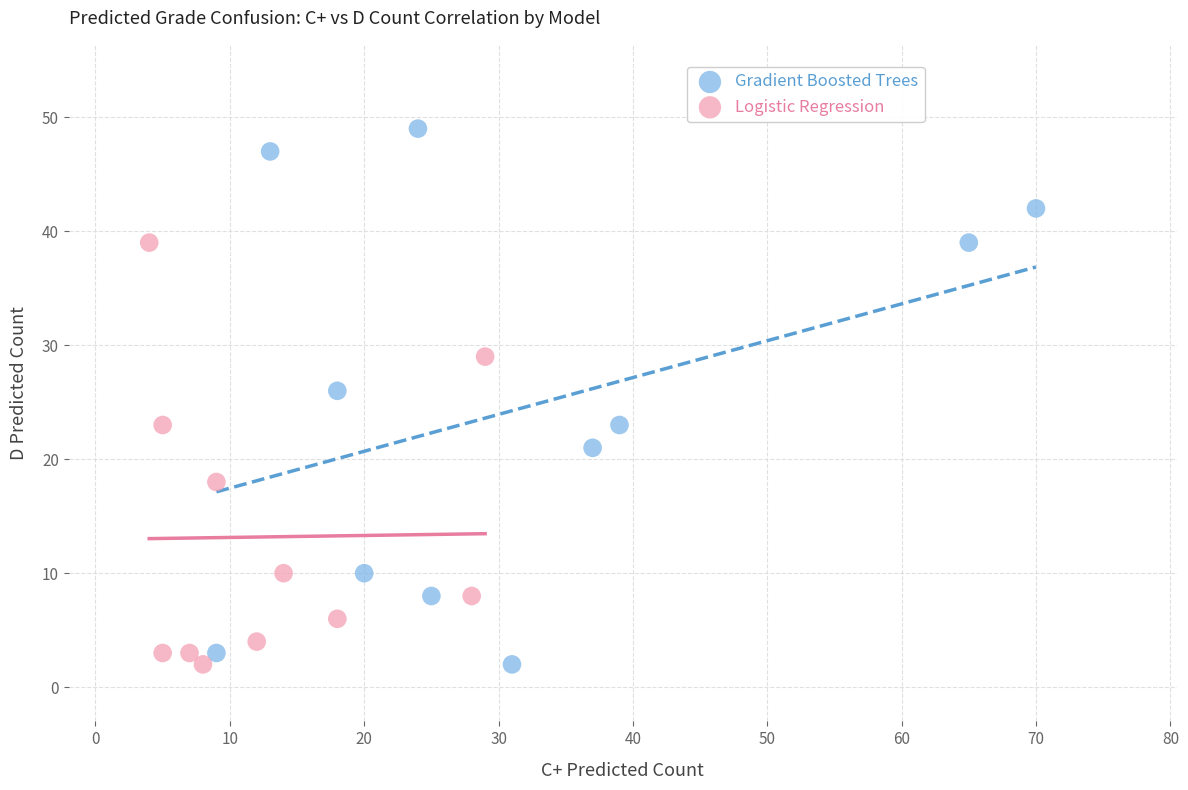

Which series has the largest Y range (max minus min)?

Gradient Boosted Trees